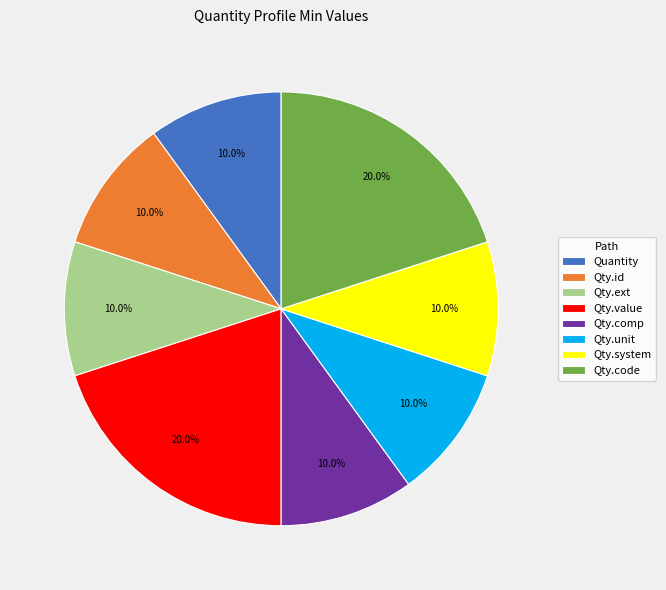

What portion of the pie excludes Qty.comp?

90.0%